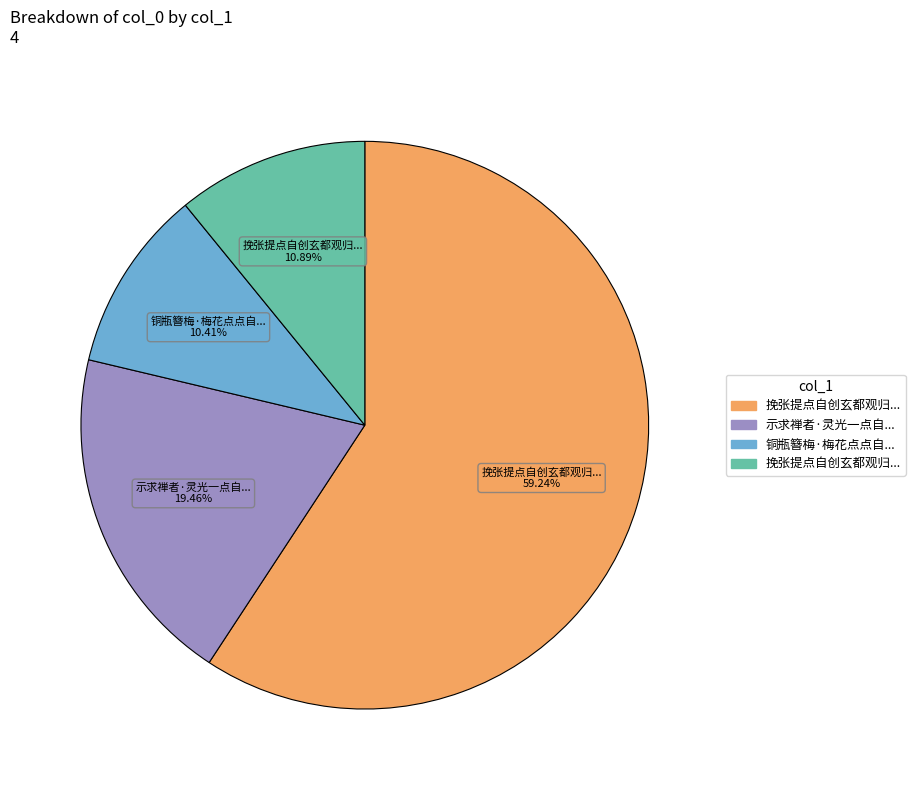

Count the number of slices in the pie.

4